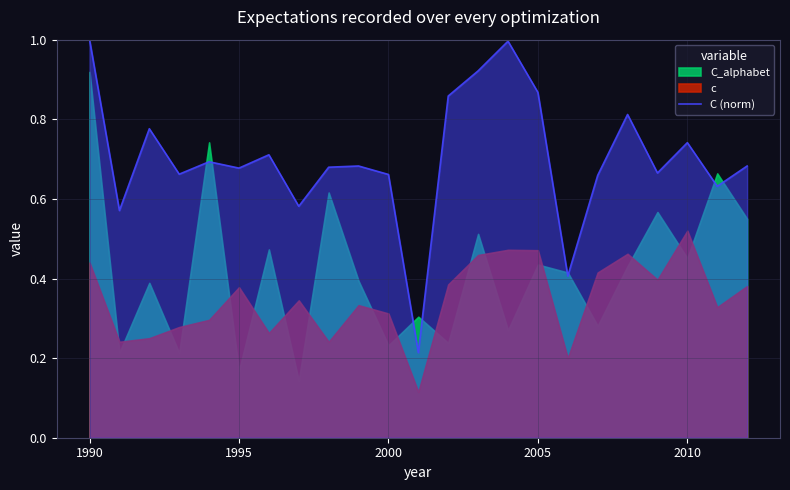

Reading right to left, extract all data points from this chart.

0.7	0.6	0.7	0.7	0.8	0.7	0.4	0.9	1.0	0.9	0.9	0.2	0.7	0.7	0.7	0.6	0.7	0.7	0.7	0.7	0.8	0.6	1.0